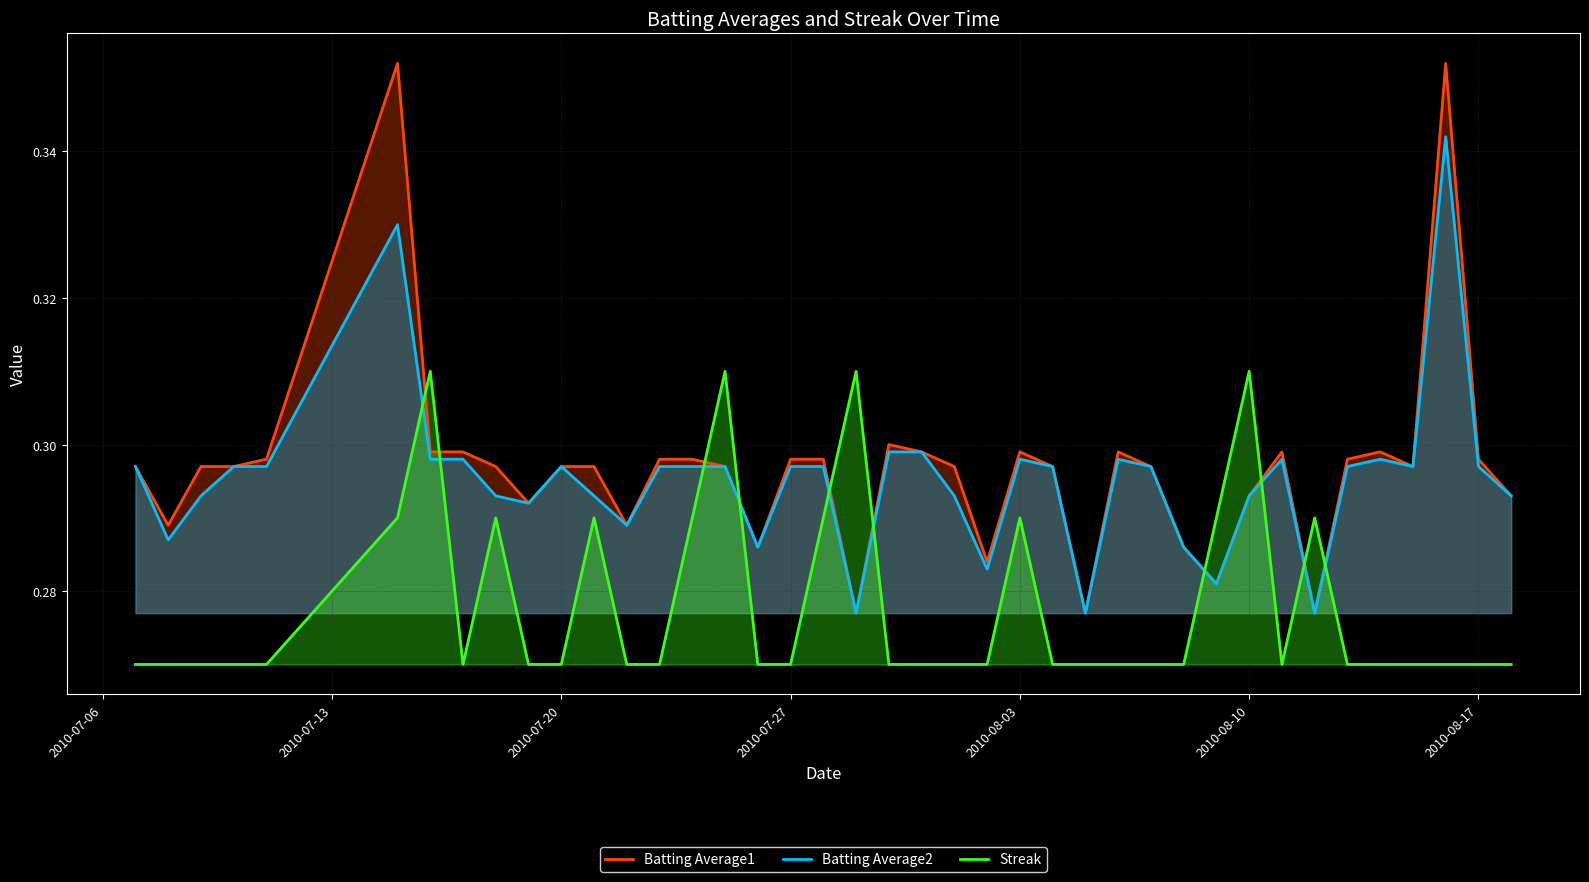

What is the sum of all Batting Average2 values?

11.8